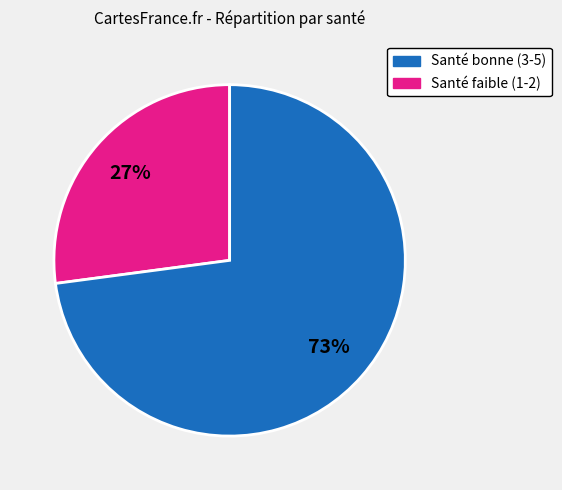

To the nearest percent, what is the average slice percentage?

50%